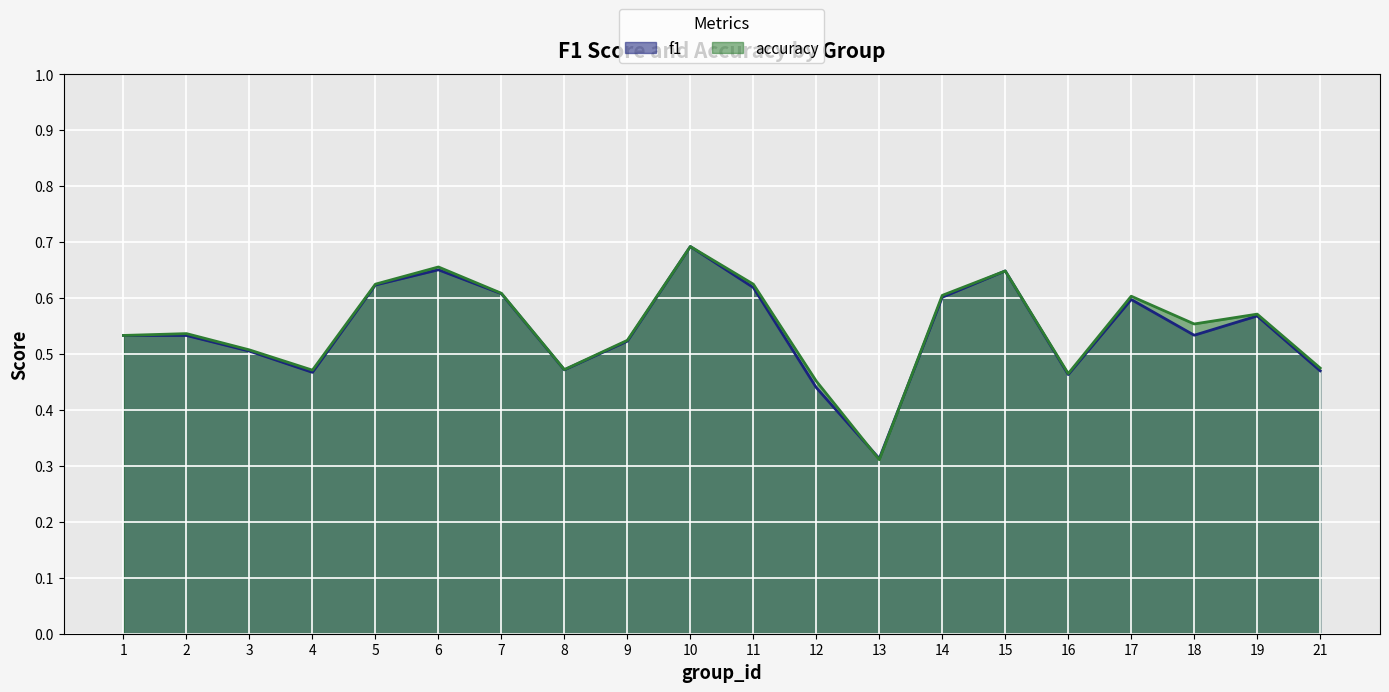

Read the f1 value at 1.

0.5